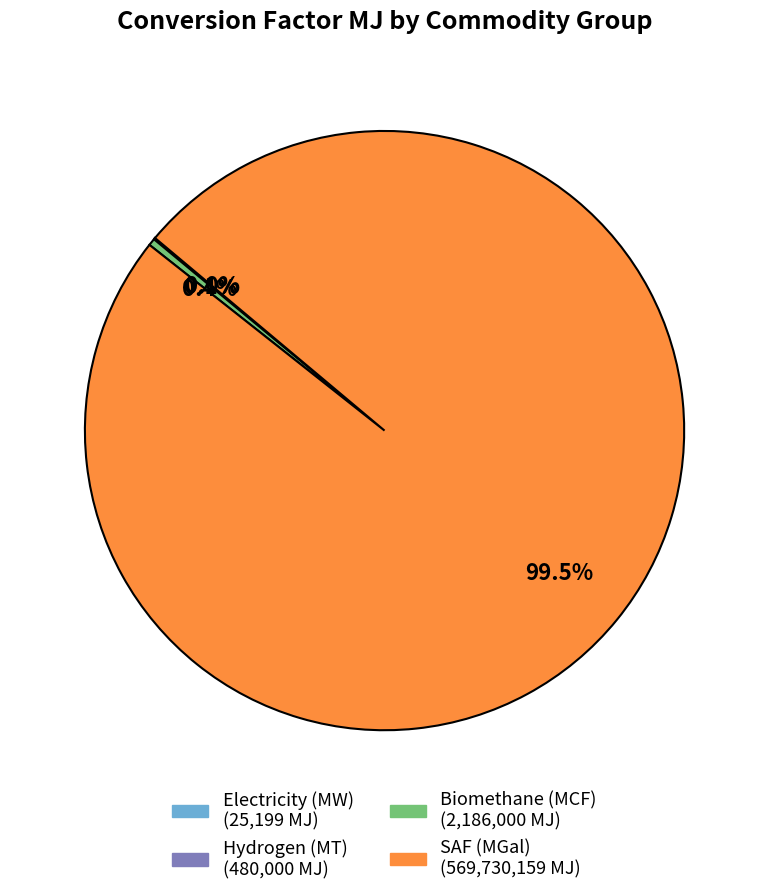

Does any single category account for the majority?

Yes